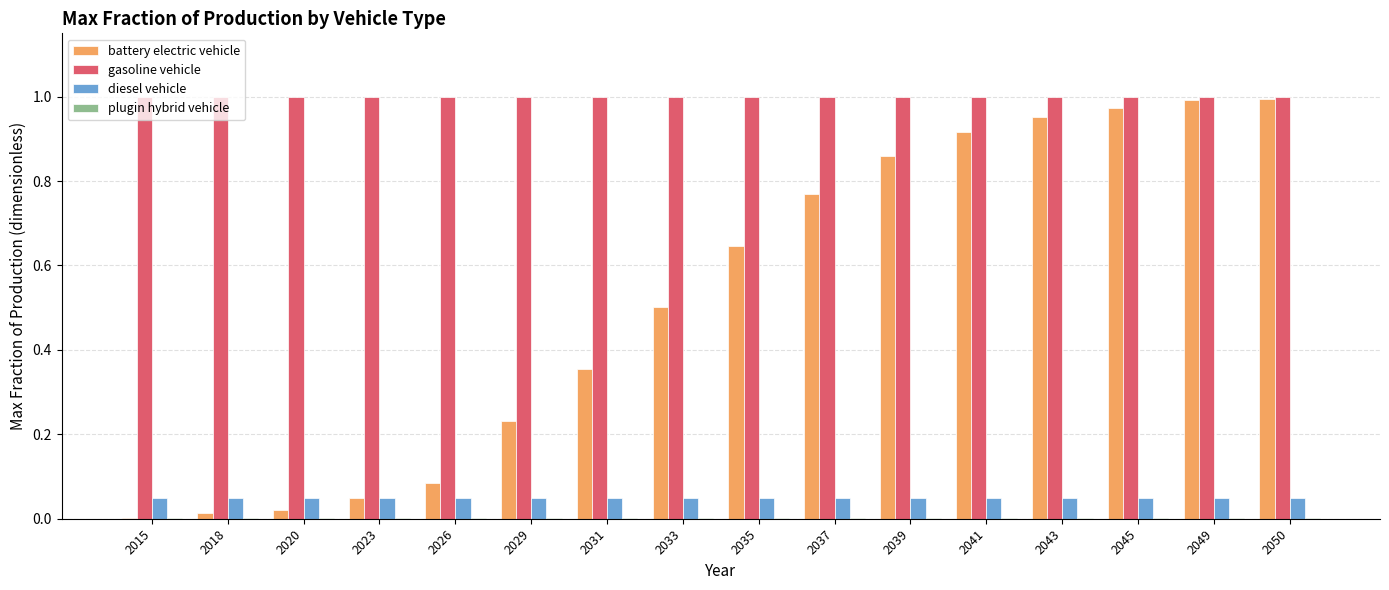

Which series has the largest range (max minus min)?

battery electric vehicle